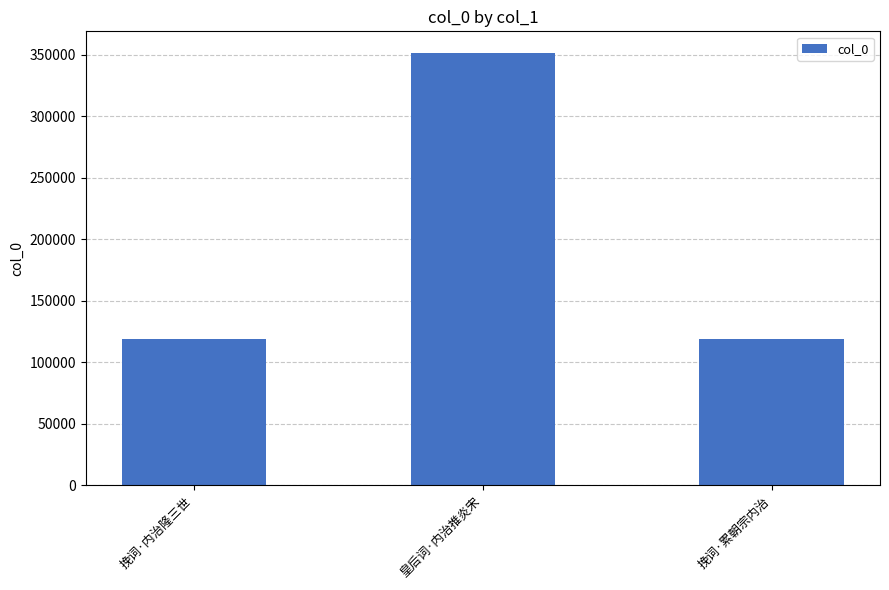

Is it true that the value at 挽词·累朝宗内治 is 119279?

True